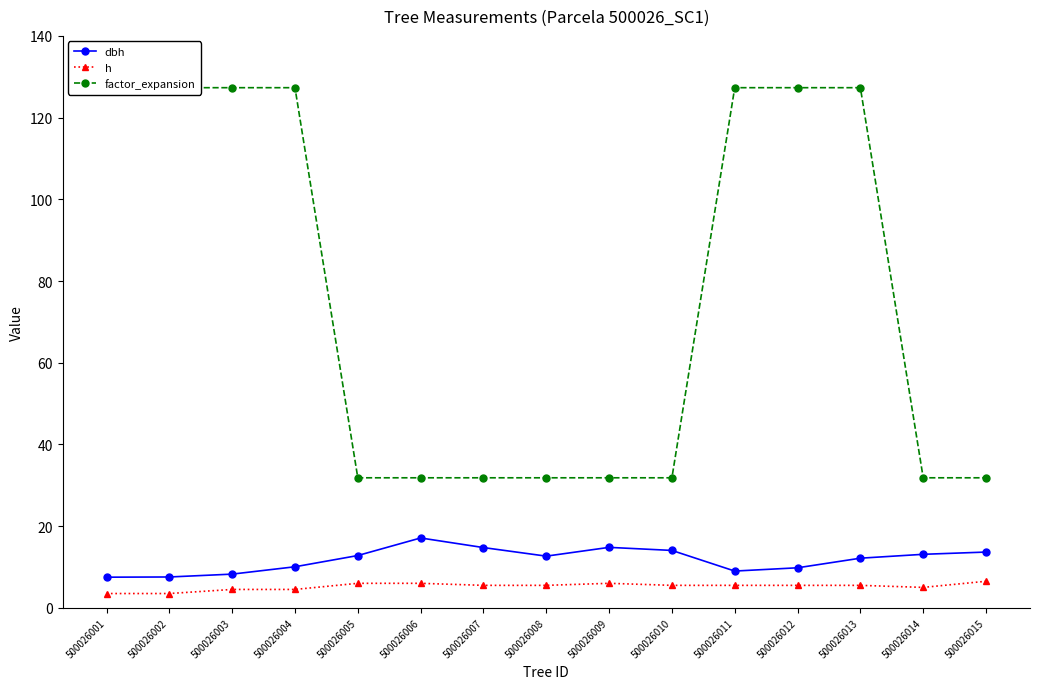

At which label is h closest to 5?

500026014